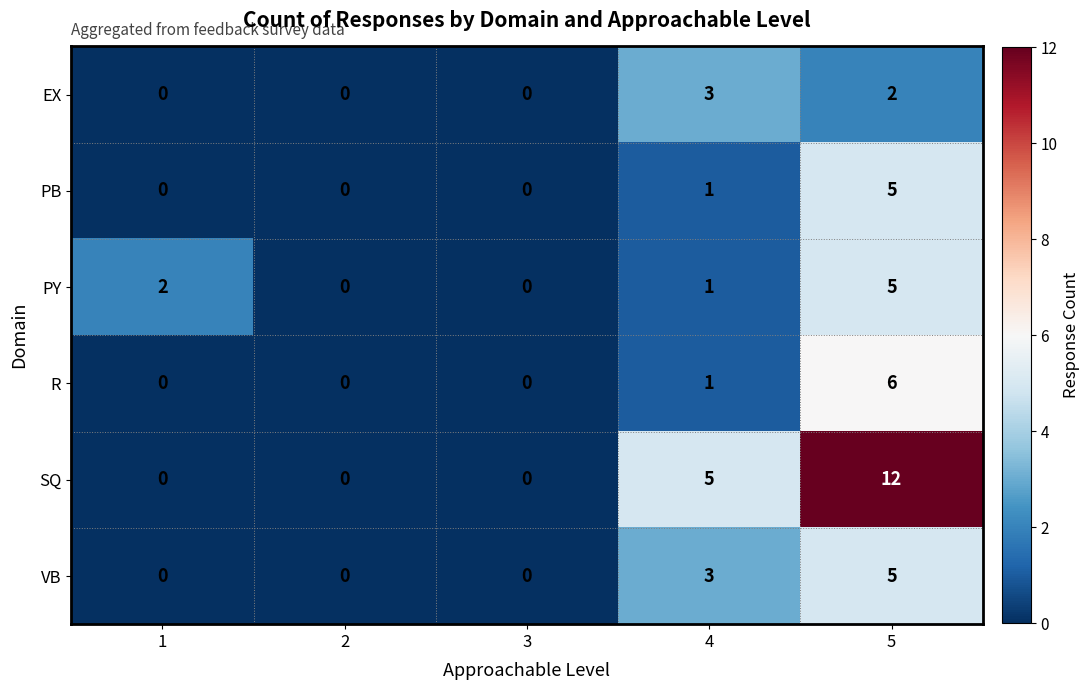

What is the sum of all PB values?

6